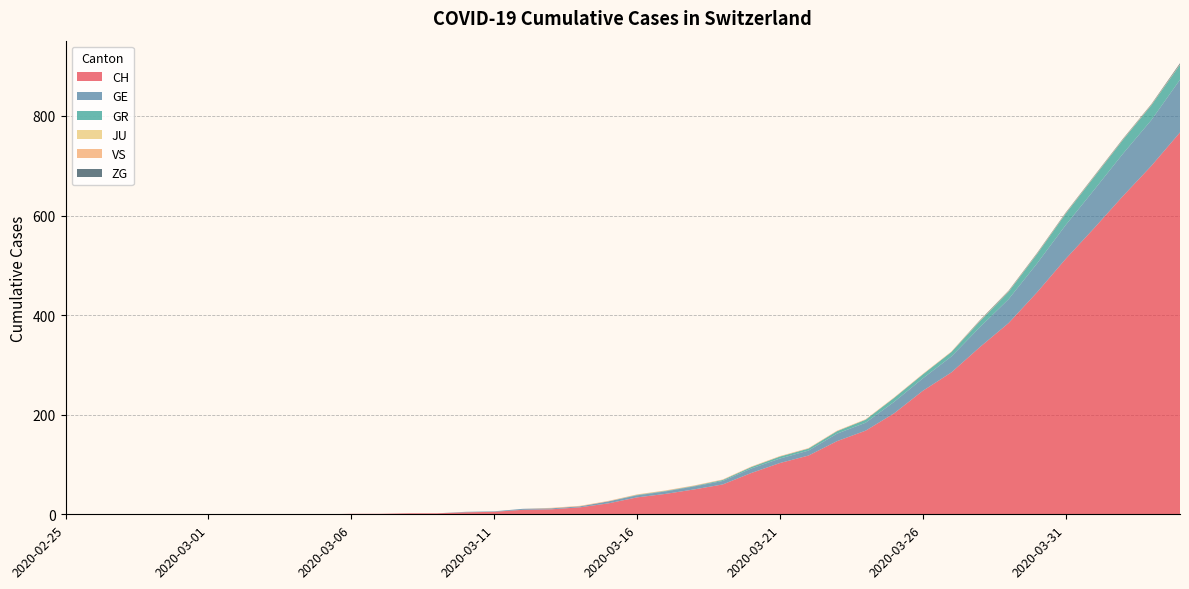

Reading left to right, transcribe all the data shown in this chart.

CH: 0	0	0	0	0	0	0	0	0	0	1	1	2	2	4	5	9	10	14	22	34	41	50	60	83	103	118	147	168	203	248	285	336	384	446	513	575	639	700	767
GE: 0	0	0	0	0	0	0	0	0	0	0	0	0	0	1	1	2	2	2	4	4	5	6	7	9	9	10	15	16	23	25	32	40	48	58	68	77	85	92	106
GR: 0	0	0	0	0	0	0	0	0	0	0	0	0	0	0	0	0	0	0	0	1	1	1	2	3	4	4	5	6	8	8	9	12	15	19	23	26	28	30	30
JU: 0	0	0	0	0	0	0	0	0	0	0	0	0	0	0	0	0	0	0	0	0	0	0	0	0	0	0	0	0	0	0	0	0	0	0	0	0	0	0	0
VS: 0	0	0	0	0	0	0	0	0	0	0	0	0	0	0	0	0	1	1	1	1	1	1	1	1	1	1	1	1	1	1	1	1	1	1	1	1	1	1	1
ZG: 0	0	0	0	0	0	0	0	0	0	0	0	0	0	0	0	0	0	0	0	0	0	0	0	0	0	0	0	0	0	0	0	1	1	1	1	1	1	1	2